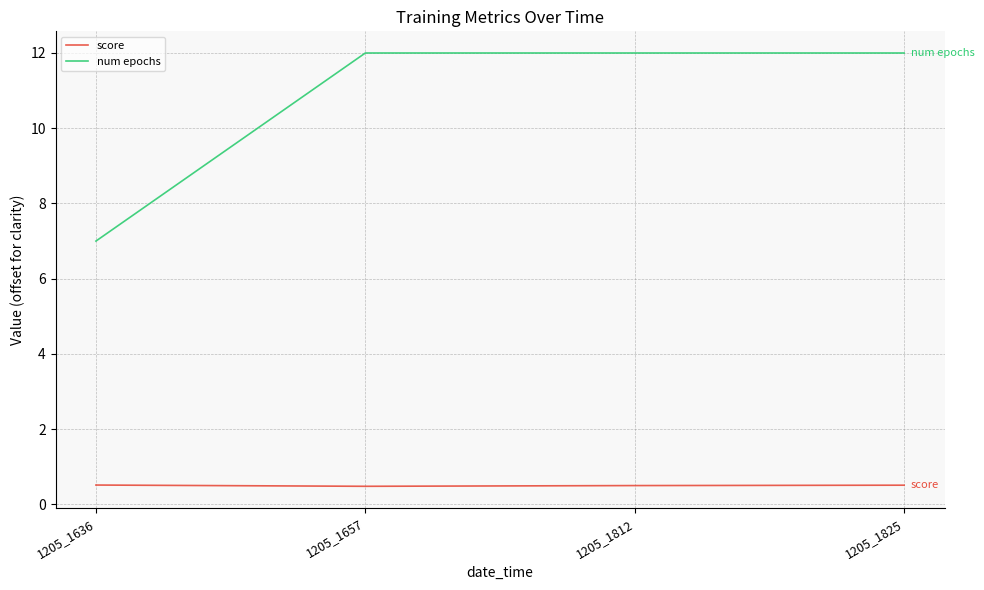

True or false: num epochs and score cross at least once.

False